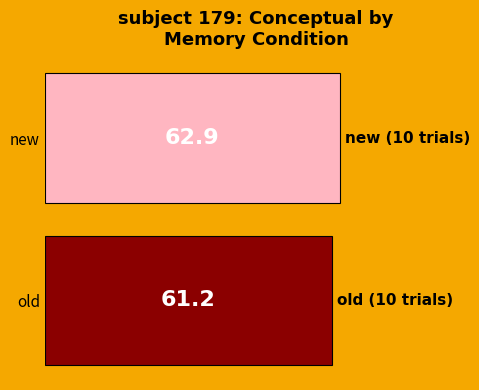

True or false: the data shows 85.0 at new.

False